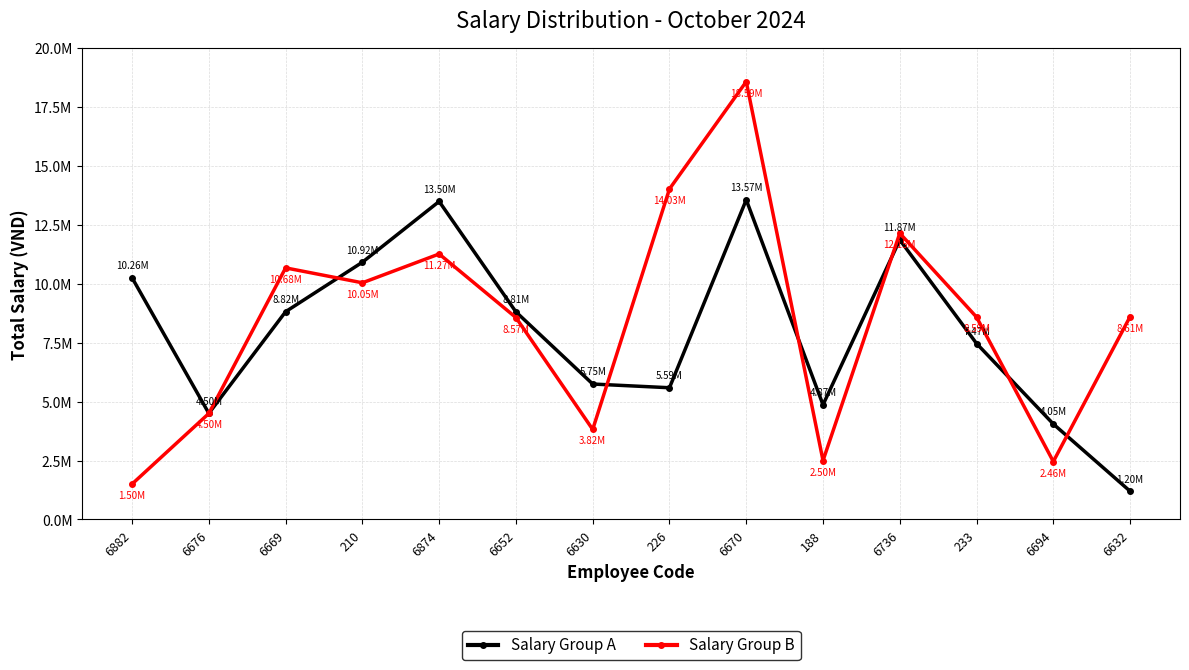

List the series in order of their overall mean, highest first.

Salary Group B, Salary Group A